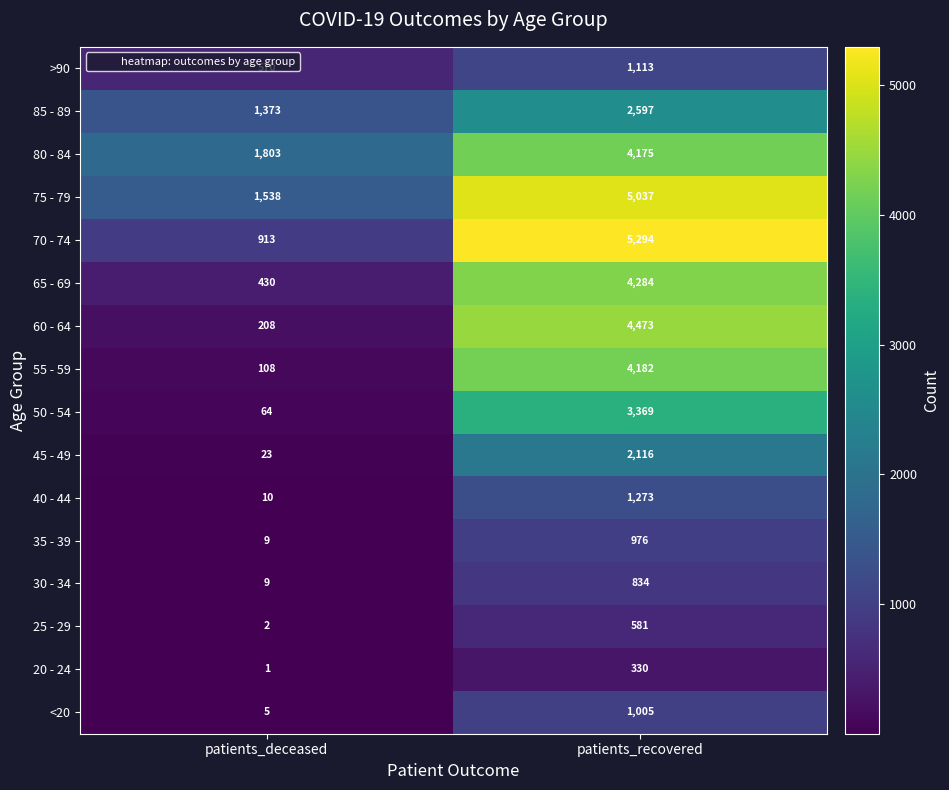

Which series has the largest range (max minus min)?

70 - 74